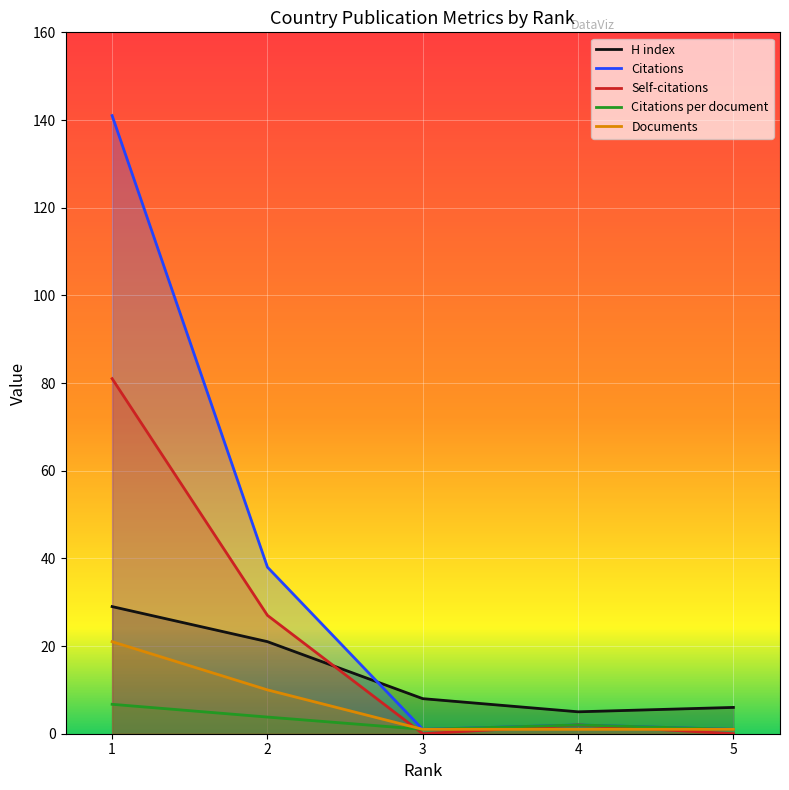

Which series changed the most between 4 and 5?

Self-citations